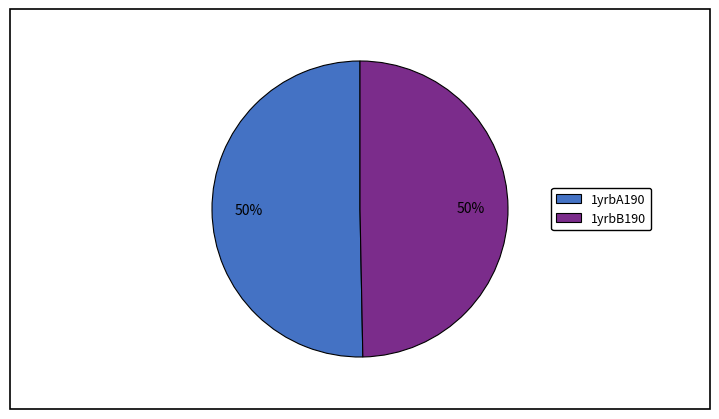

What percentage is the 1yrbA190 slice, to the nearest percent?

50%